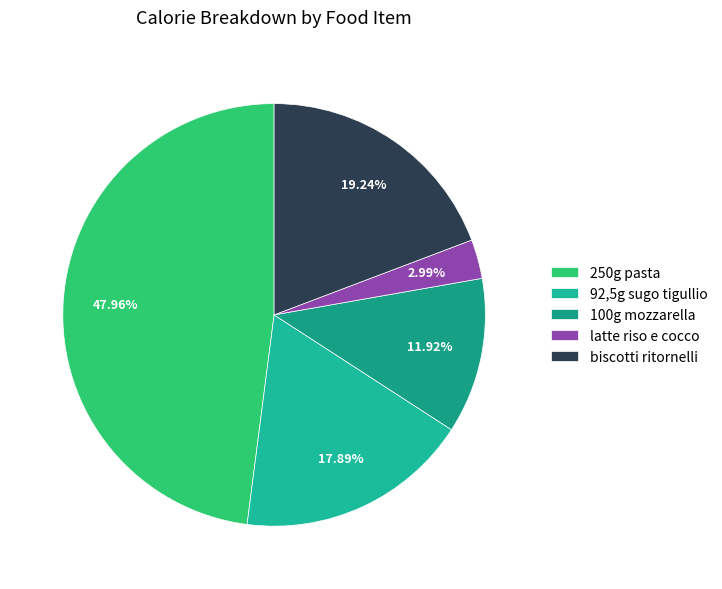

What percentage is the biscotti ritornelli slice, to the nearest percent?

19%